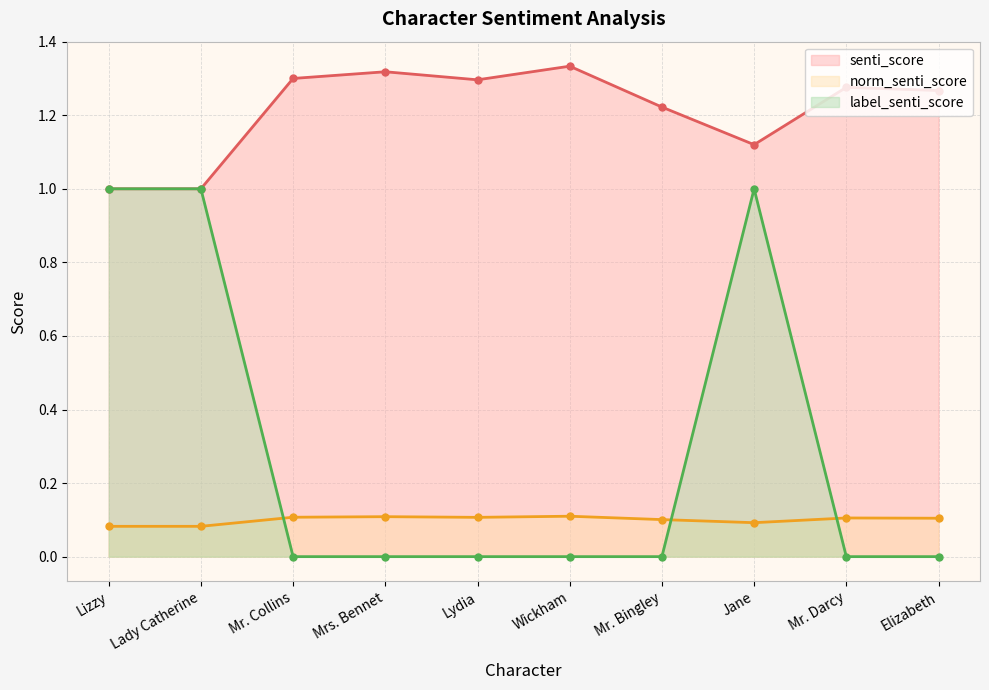

At how many categories does at least one series exceed 1?

8